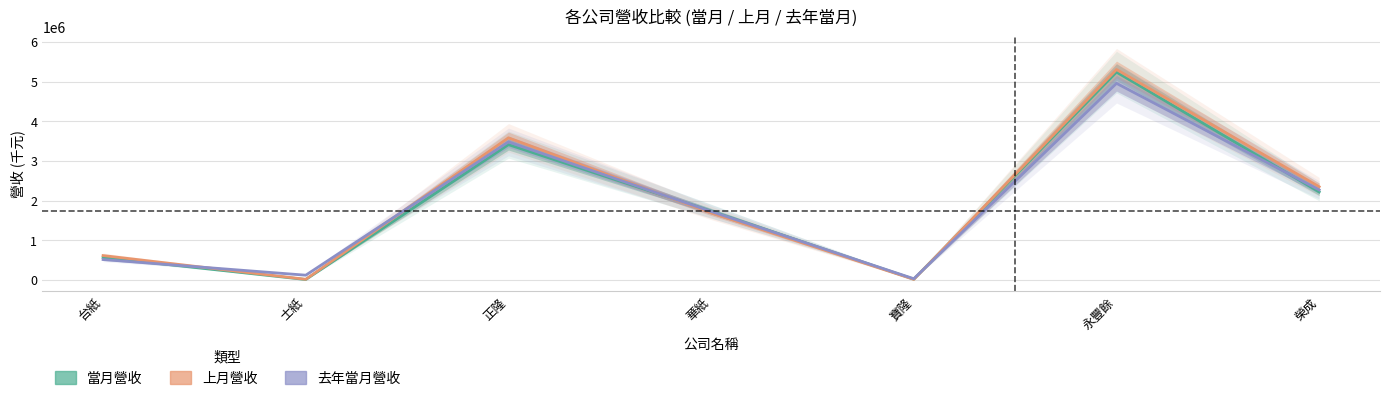

Reading right to left, transcribe all the data shown in this chart.

當月營收: 2221480	5239787	25528	1739199	3413276	16054	571974
上月營收: 2352111	5305113	19568	1694709	3585251	21869	619836
去年當月營收: 2273350	4957465	36102	1730333	3481529	125401	519475